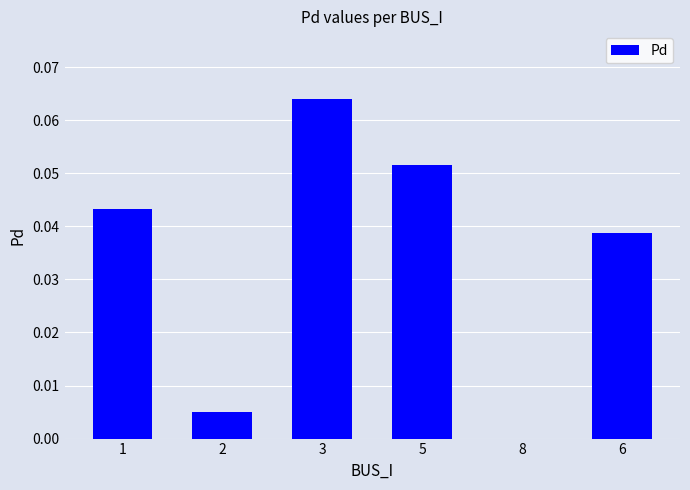

Is it true that the value at 1 is 0.0?

True